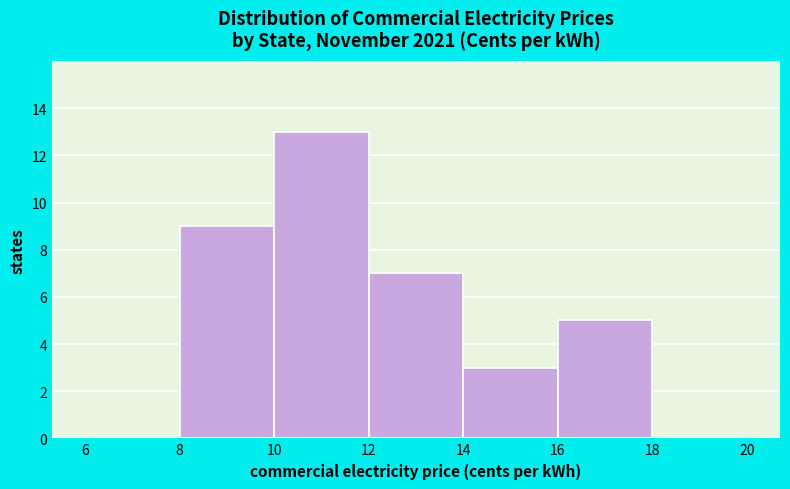

What is the height of the bar covering 10 to 12 on the x-axis? The values are not printed on the chart, so give them approximately, as read against the axis.

13